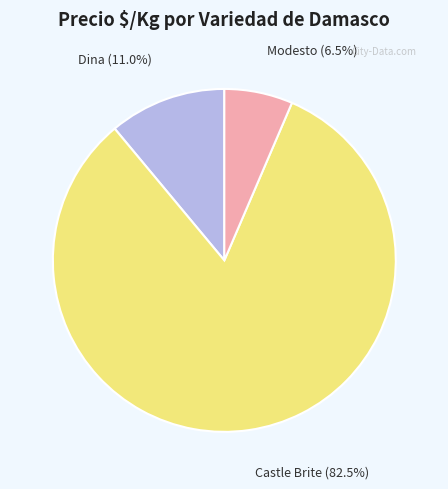

What portion of the pie excludes Modesto?

93.5%